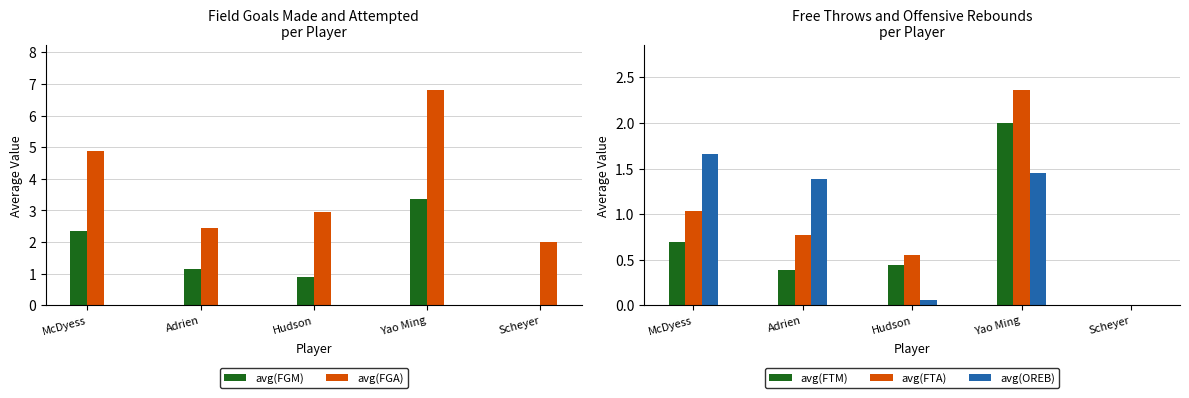

Where is avg(OREB) nearest to the value 0?

Scheyer